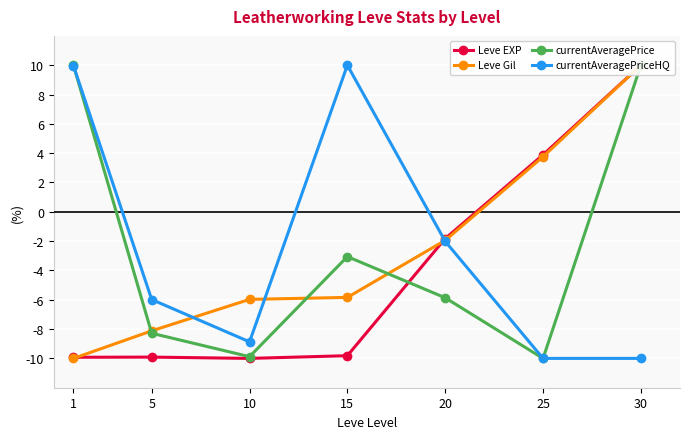

At which label does Leve EXP reach its minimum?

10